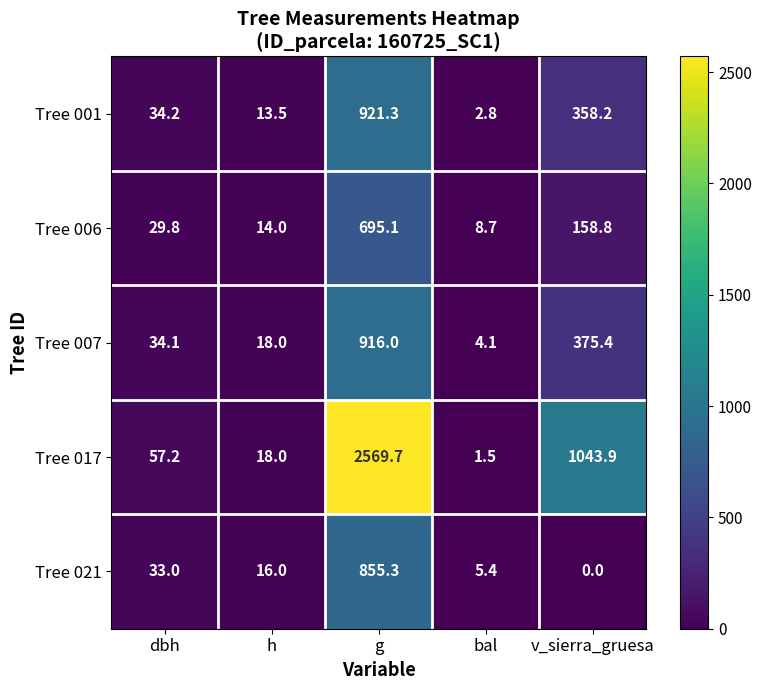

Reading left to right, list all the values displayed in this chart.

Tree 001: 34.2	13.5	921.3	2.8	358.2
Tree 006: 29.8	14.0	695.1	8.7	158.8
Tree 007: 34.1	18.0	916.0	4.1	375.4
Tree 017: 57.2	18.0	2569.7	1.5	1043.9
Tree 021: 33.0	16.0	855.3	5.4	0.0